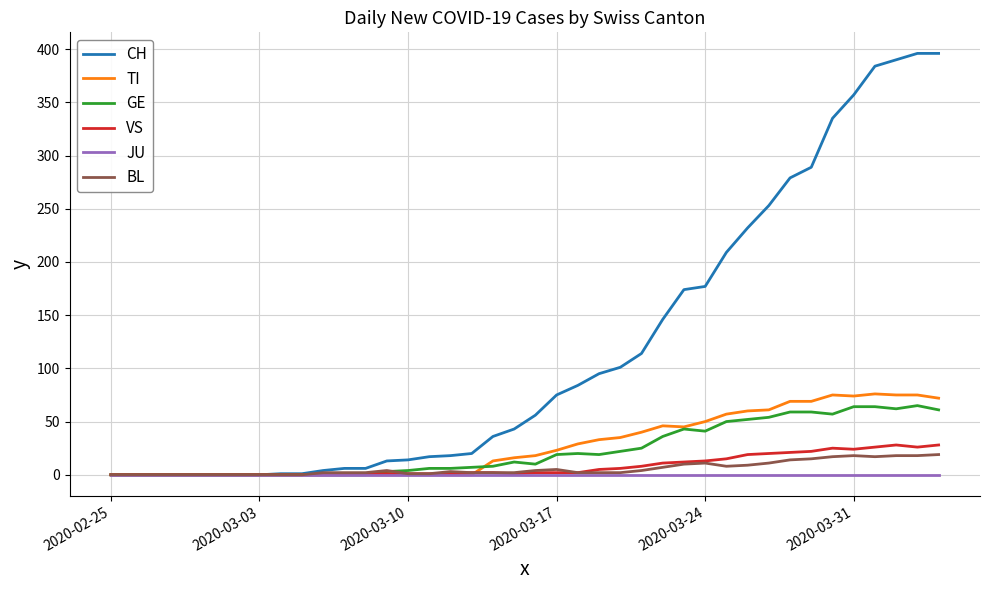

Which series has the largest total across all categories?

CH